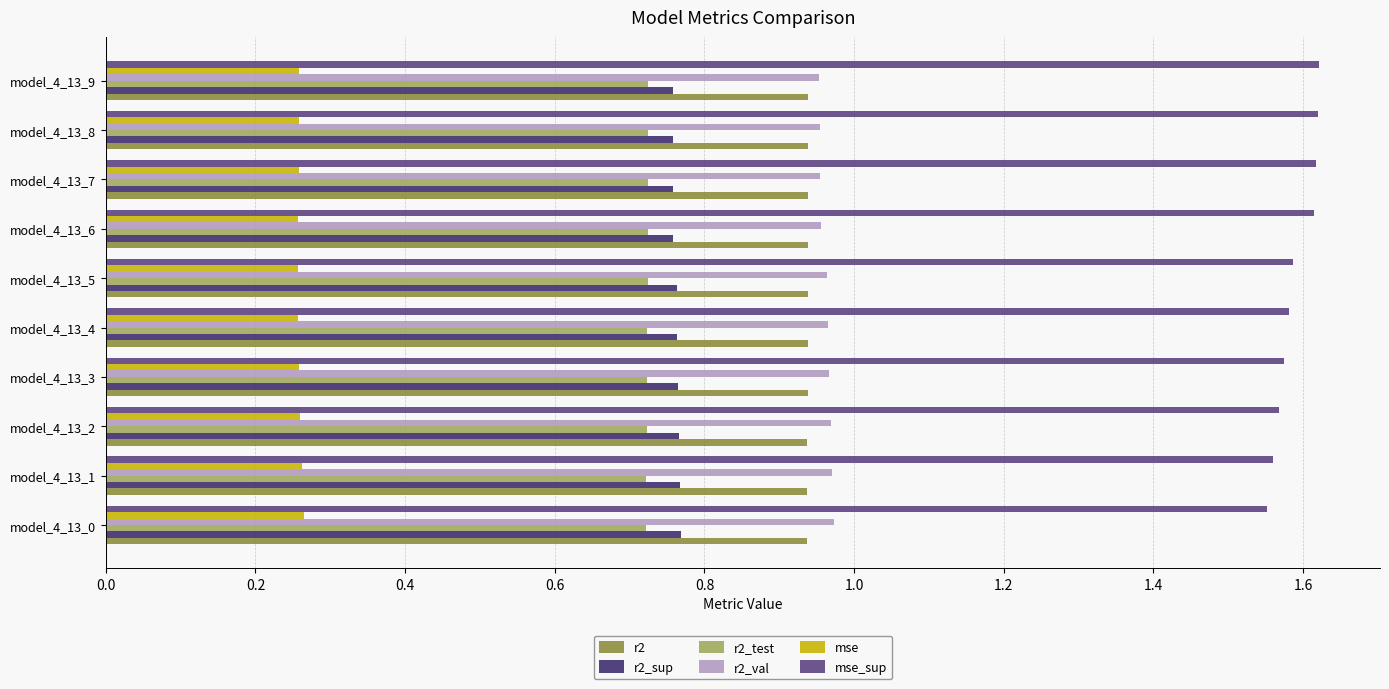

What is the sum of all r2_test values?

7.2